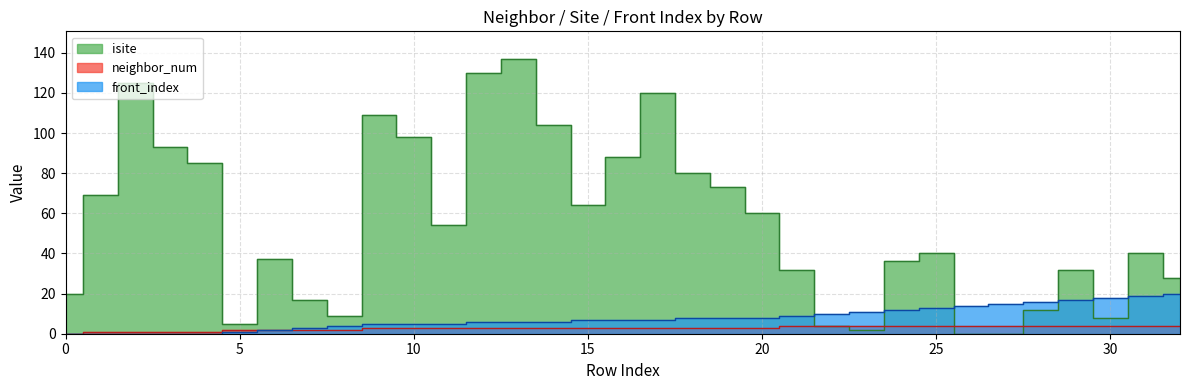

What is the total value across all series at 0?

20